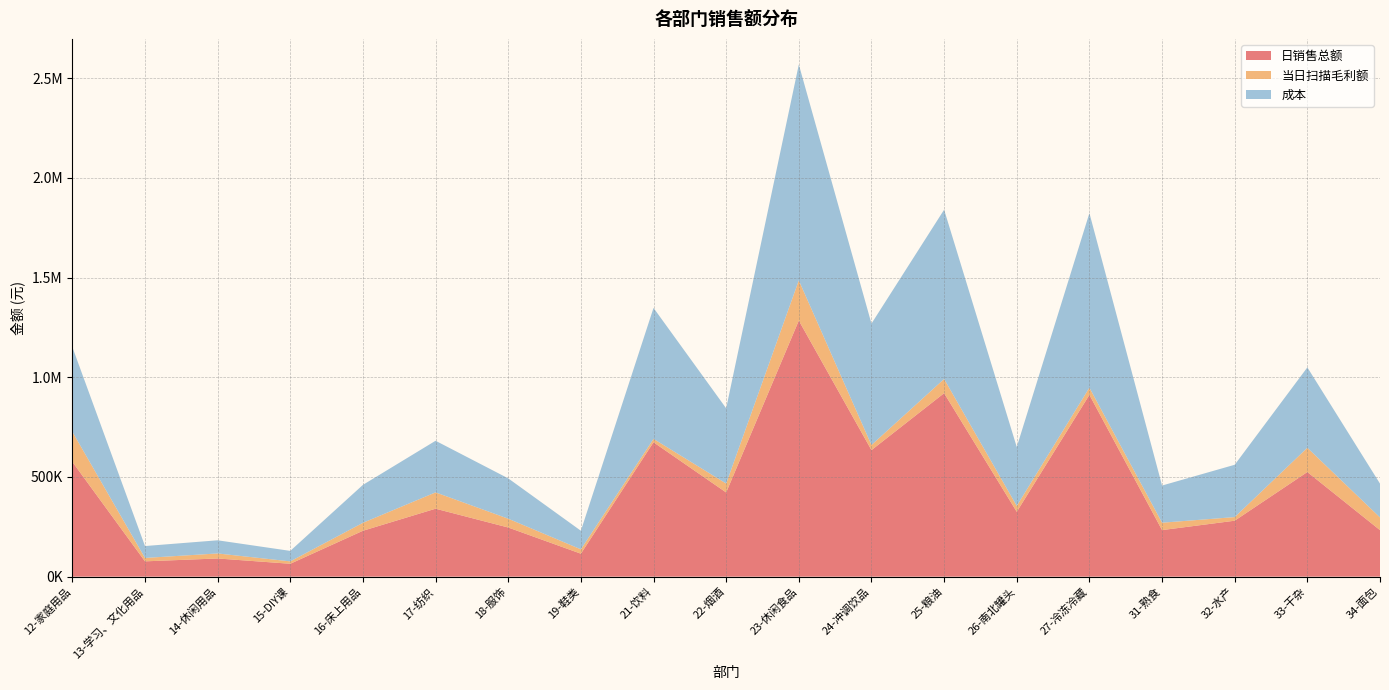

Reading left to right, list all the values displayed in this chart.

日销售总额: 12-家庭用品=575953.0	13-学习、文化用品=76766.7	14-休闲用品=91173.6	15-DIY课=64613.1	16-床上用品=230182.8	17-纺织=340798.0	18-服饰=246508.0	19-鞋类=115140.3	21-饮料=674004.5	22-烟酒=422175.1	23-休闲食品=1284430.3	24-冲调饮品=634593.8	25-粮油=920280.3	26-南北罐头=325184.7	27-冷冻冷藏=911722.9	31-熟食=233509.2	32-水产=280601.2	33-干杂=524802.1	34-面包=233287.5
当日扫描毛利额: 12-家庭用品=150894.3	13-学习、文化用品=17069.2	14-休闲用品=25215.0	15-DIY课=12028.0	16-床上用品=39952.5	17-纺织=81939.8	18-服饰=44179.6	19-鞋类=21934.5	21-饮料=17040.7	22-烟酒=44833.0	23-休闲食品=201606.8	24-冲调饮品=25702.5	25-粮油=71189.8	26-南北罐头=29799.2	27-冷冻冷藏=36411.7	31-熟食=37044.2	32-水产=18187.7	33-干杂=121622.0	34-面包=63743.4
成本: 12-家庭用品=425058.8	13-学习、文化用品=59697.5	14-休闲用品=65958.6	15-DIY课=52585.1	16-床上用品=190230.4	17-纺织=258858.1	18-服饰=202328.3	19-鞋类=93205.8	21-饮料=656963.8	22-烟酒=377342.1	23-休闲食品=1082823.5	24-冲调饮品=608891.3	25-粮油=849090.6	26-南北罐头=295385.5	27-冷冻冷藏=875311.3	31-熟食=186465.0	32-水产=262413.5	33-干杂=403180.1	34-面包=169544.1